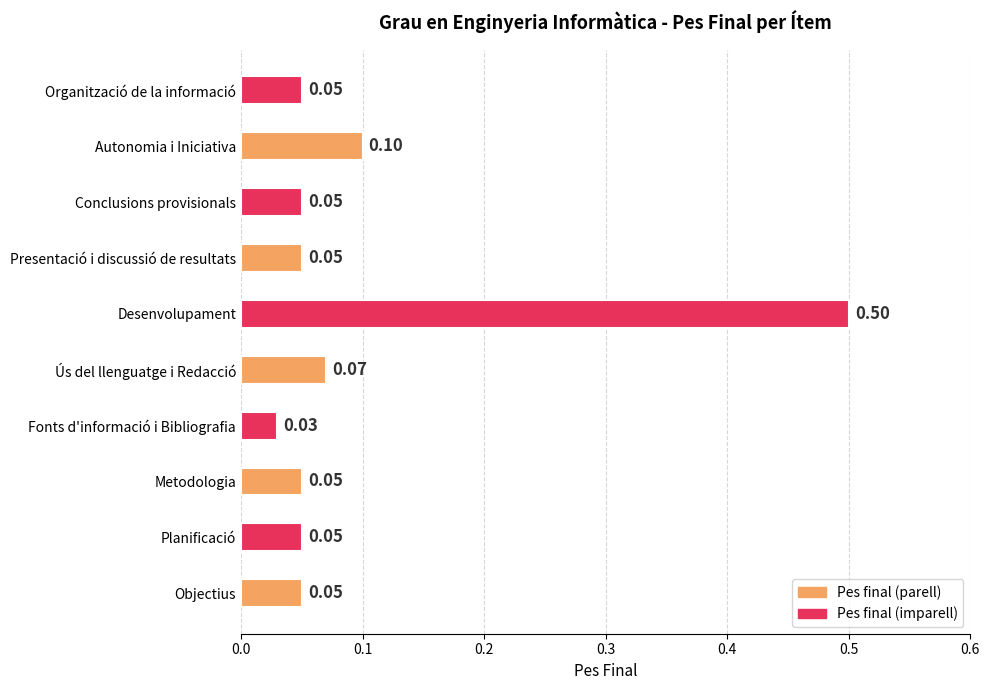

Are the bars horizontal?

Yes